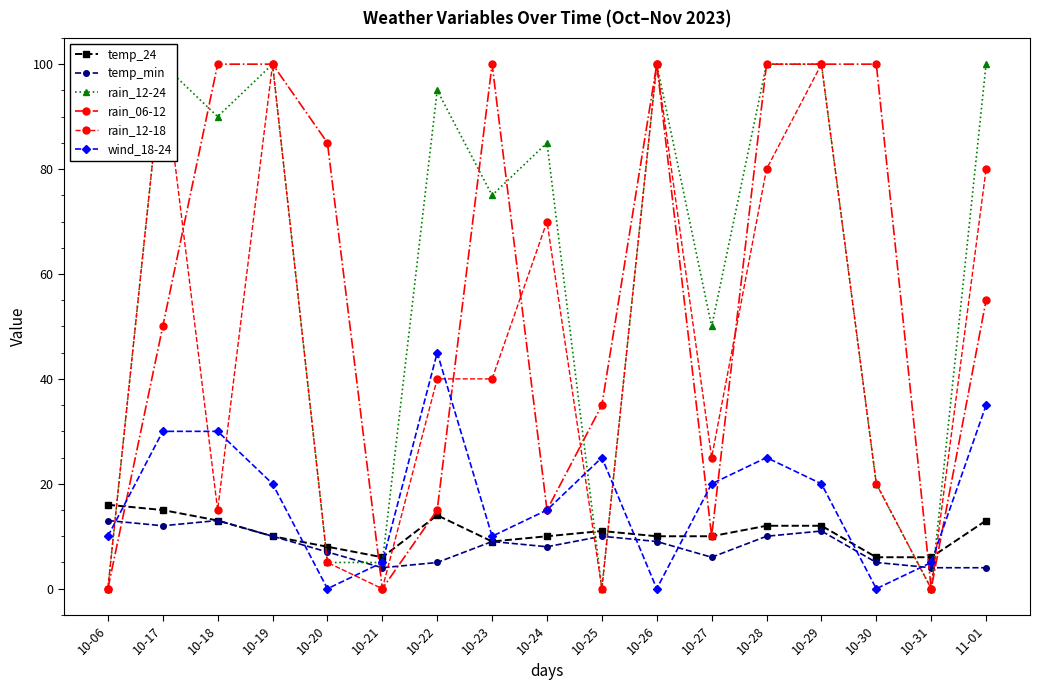

How many lines are shown in the chart?

6